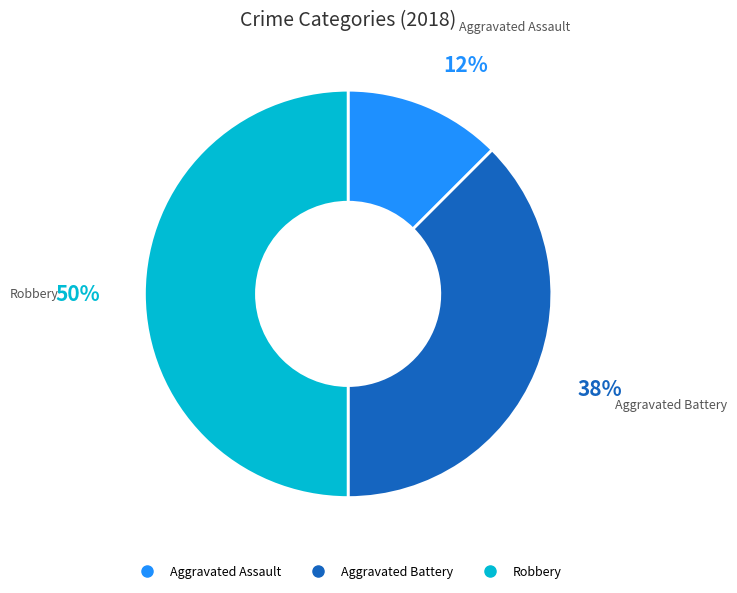

To the nearest percent, what is the average slice percentage?

33%